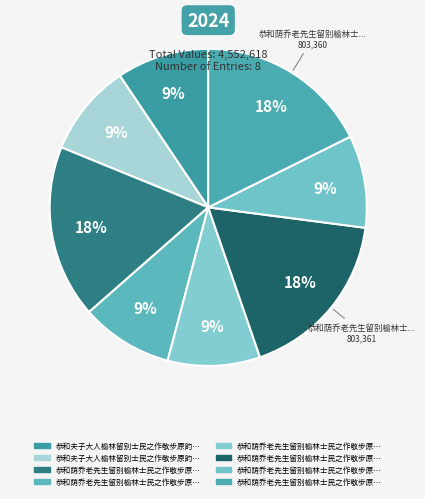

How many slices are in this pie chart?

8